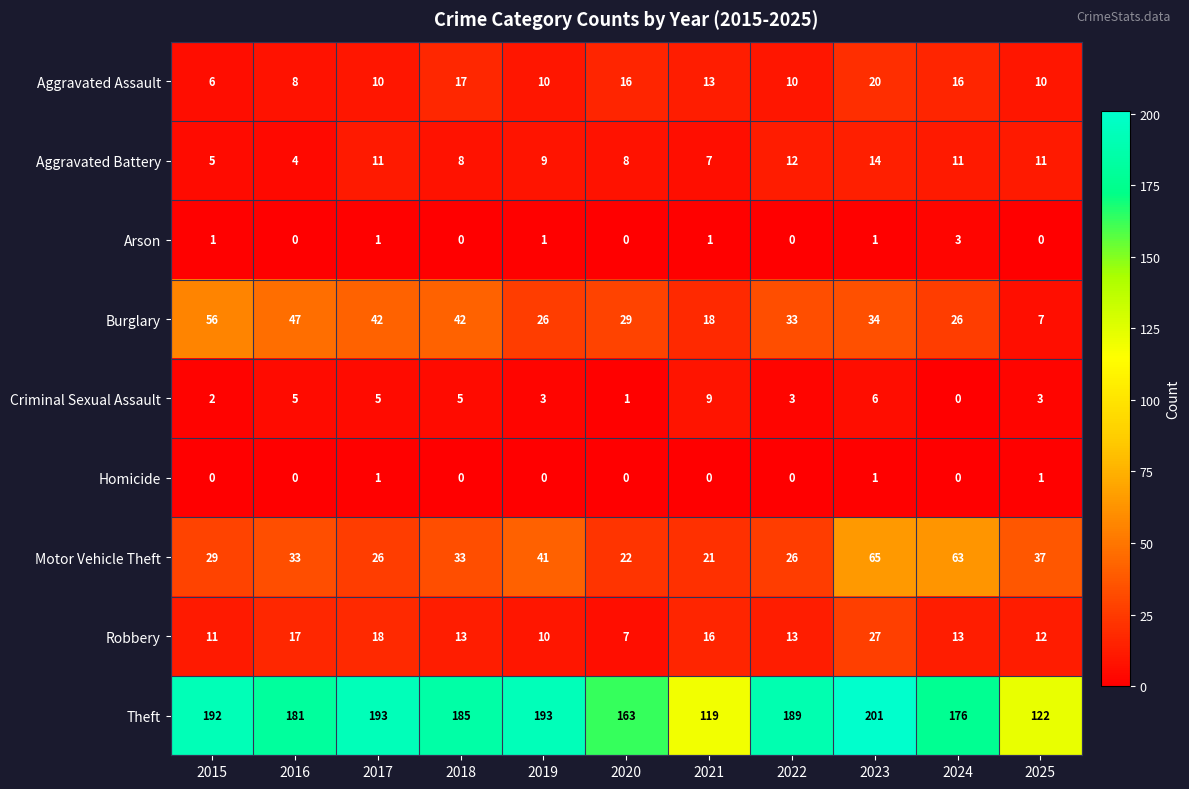

What is the minimum value for Motor Vehicle Theft?

21